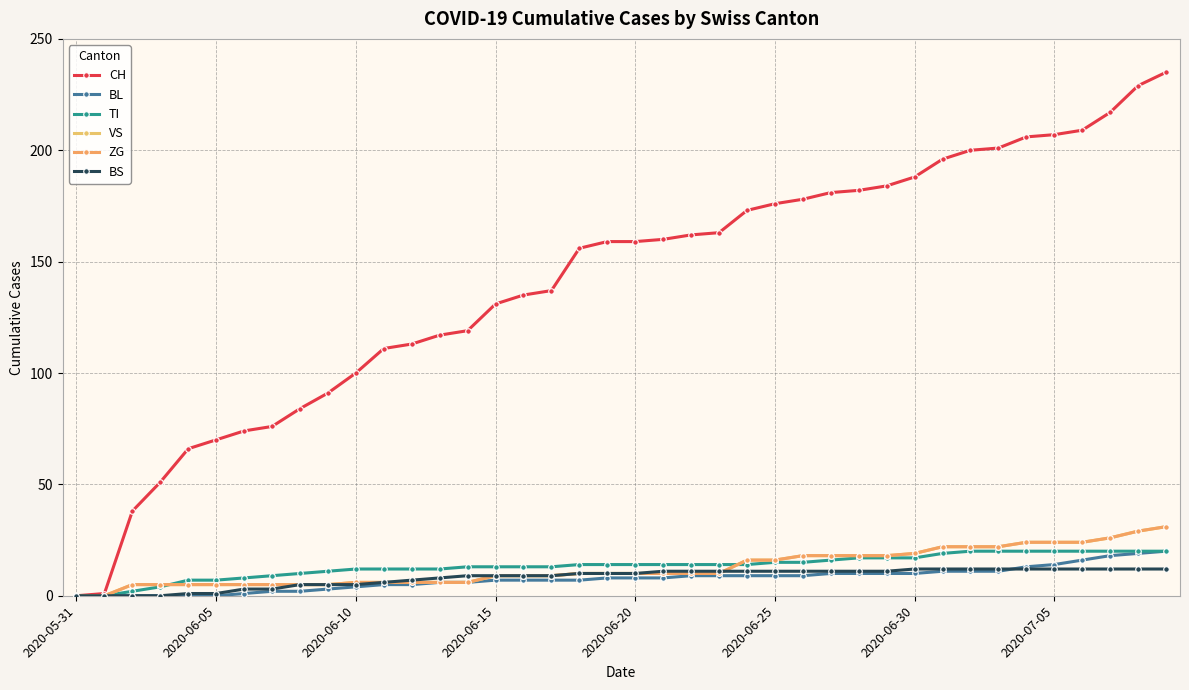

Is this an area chart (filled region under the line)?

No